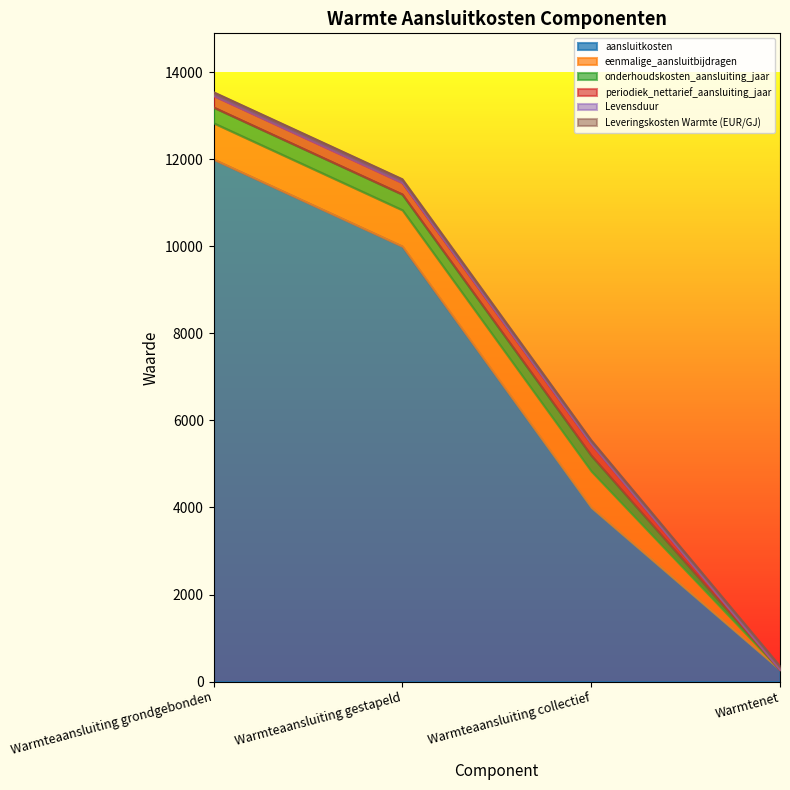

What is the average value of the Levensduur series?

30.0